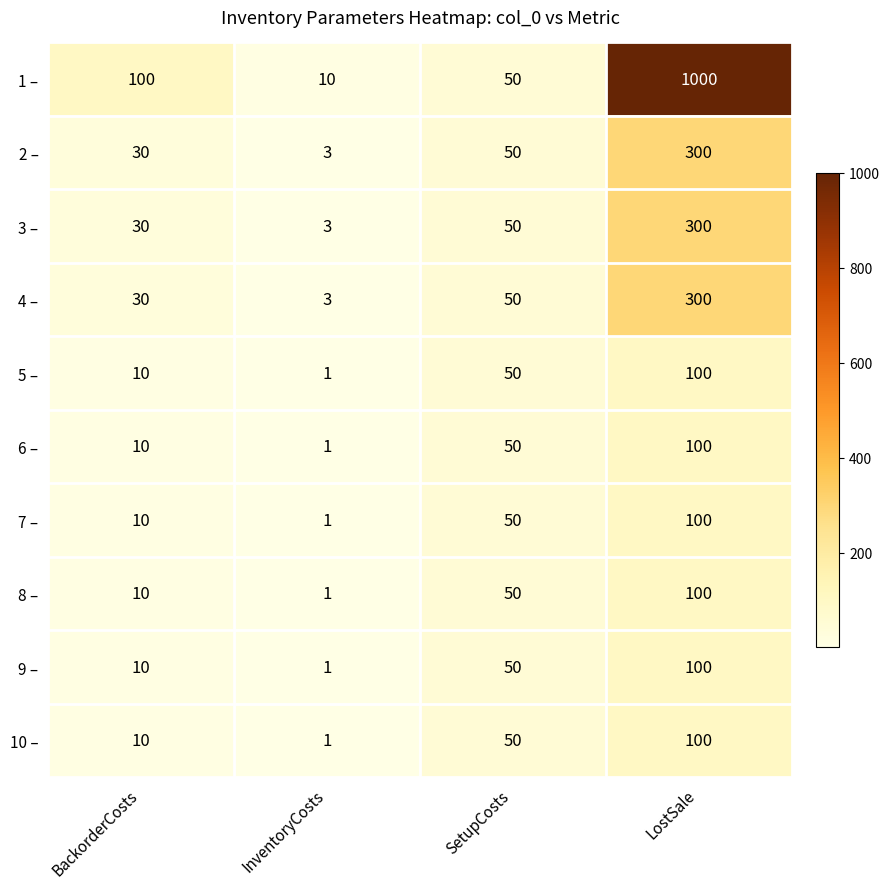

What is the total value across all series at InventoryCosts?

25